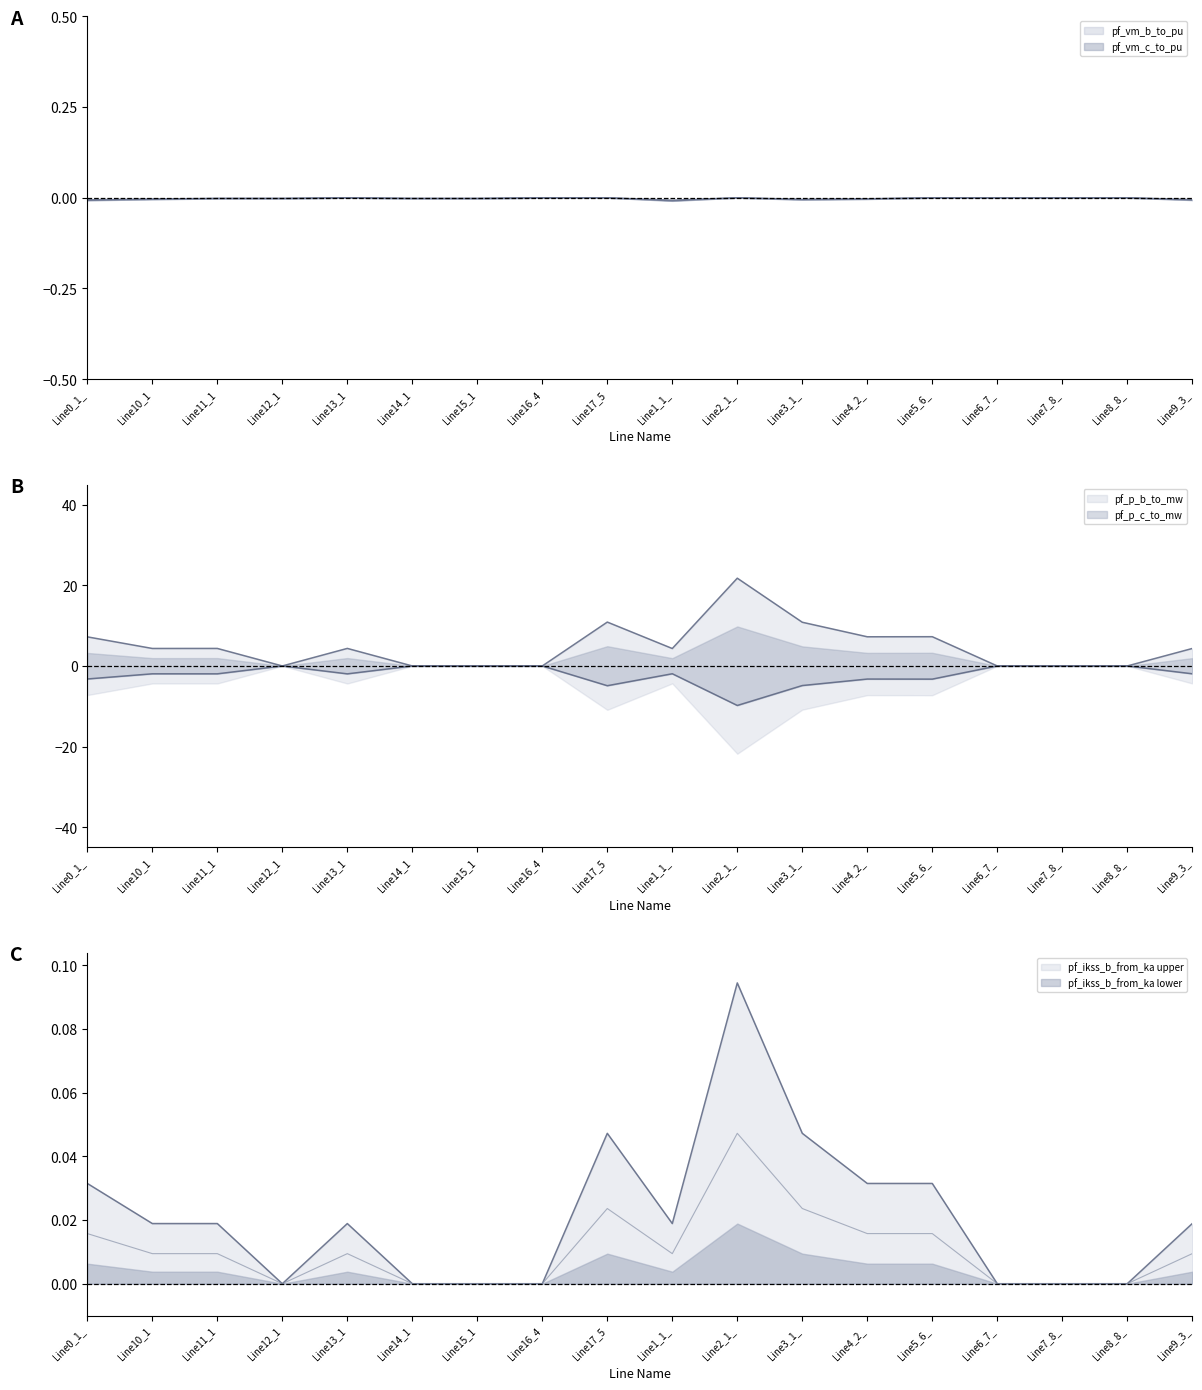

Is the value of pf_ikss_b_from_ka at Line7_8_ greater than the value of pf_vm_c_to_pu at Line7_8_?

Yes